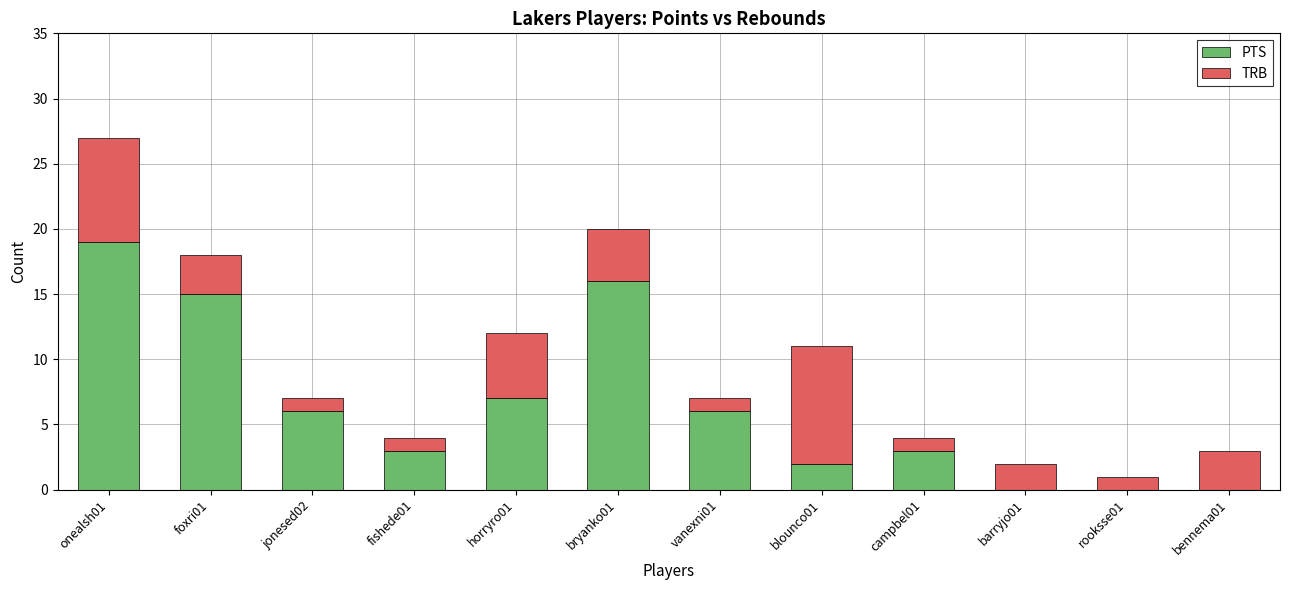

Reading left to right, list the values for the PTS series.

onealsh01=19	foxri01=15	jonesed02=6	fishede01=3	horryro01=7	bryanko01=16	vanexni01=6	blounco01=2	campbel01=3	barryjo01=0	rooksse01=0	bennema01=0